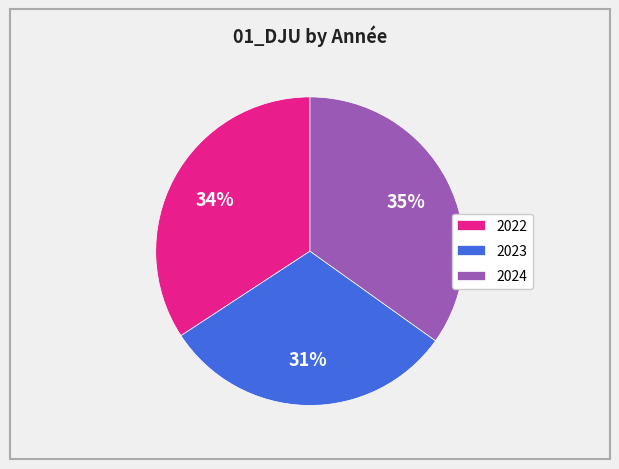

To the nearest percent, what is the combined percentage of 2024 and 2023?

66%